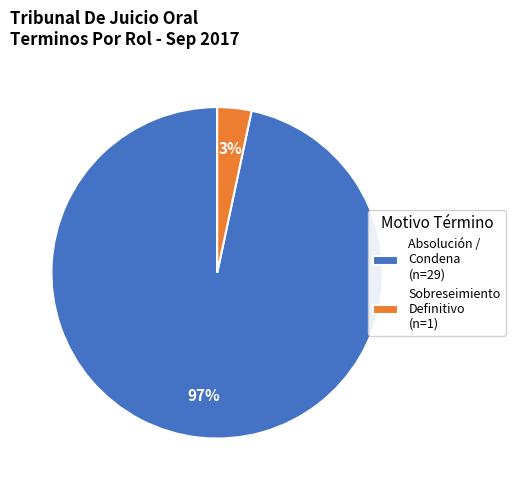

How many slices are in this pie chart?

2